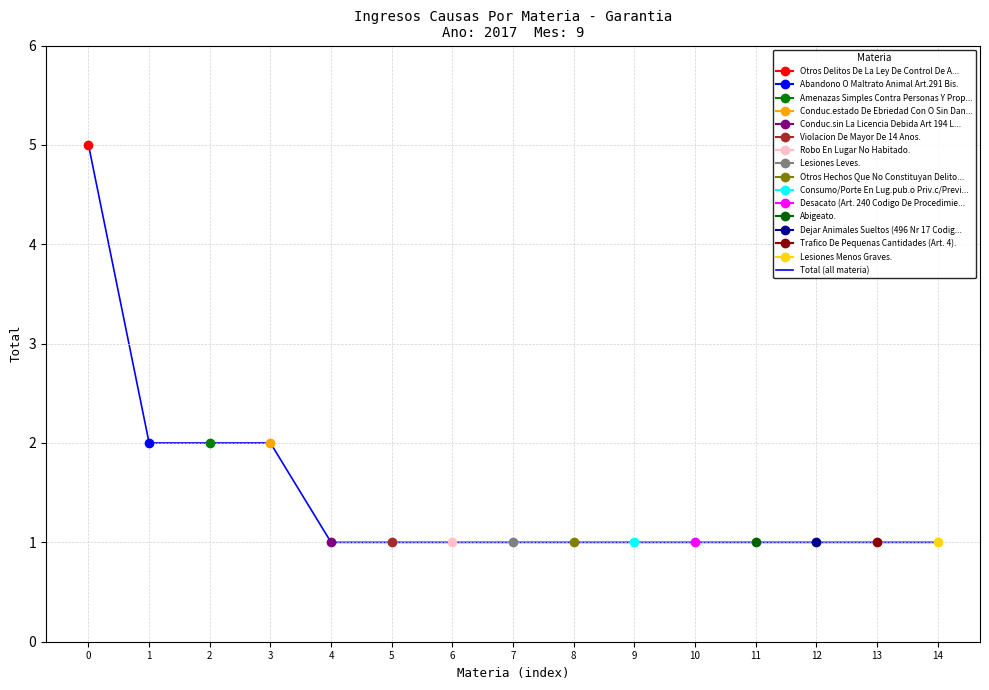

Reading right to left, transcribe all the data shown in this chart.

1	1	1	1	1	1	1	1	1	1	1	2	2	2	5